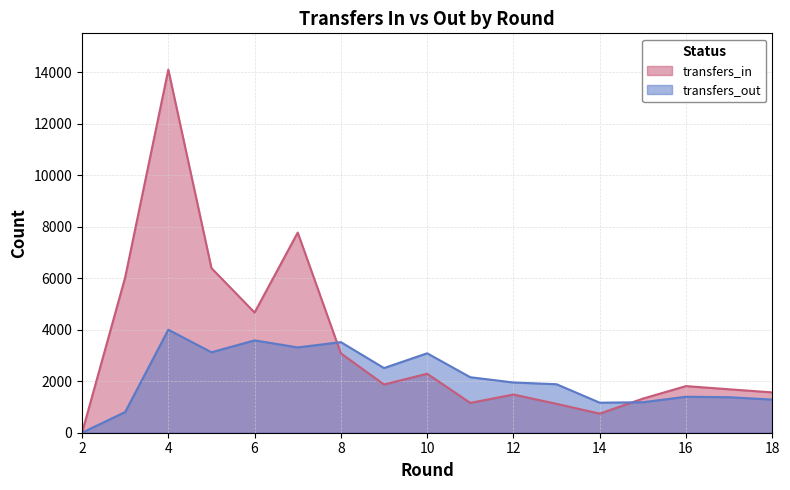

Does the chart display data point markers on the line(s)?

No